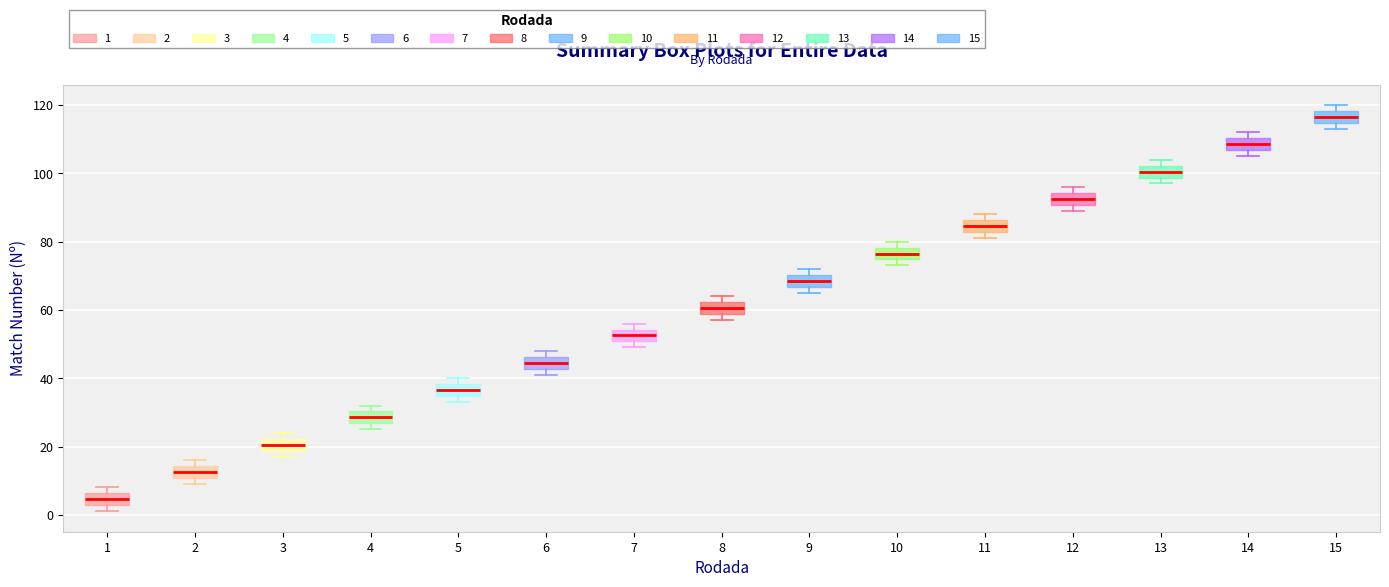

Reading left to right, transcribe this box plot: for each box, give where its median line is, the range the box spans, and where its two whiskers end, as read against the y-axis. The values are not printed on the chart, so give them approximately, as read against the axis.

1: median 4, box 2 to 6, whiskers 2 (just below the box's lower edge) to 8
2: median 12, box 10 to 14, whiskers 10 (just below the box's lower edge) to 16
3: median 20, box 18 to 22, whiskers 18 (just below the box's lower edge) to 24
4: median 28, box 26 to 30, whiskers 26 (just below the box's lower edge) to 32
5: median 36, box 34 to 38, whiskers 34 (just below the box's lower edge) to 40
6: median 44, box 42 to 46, whiskers 42 (just below the box's lower edge) to 48
7: median 52, box 50 to 54, whiskers 50 (just below the box's lower edge) to 56
8: median 60, box 58 to 62, whiskers 58 (just below the box's lower edge) to 64
9: median 68, box 66 to 70, whiskers 66 (just below the box's lower edge) to 72
10: median 76, box 74 to 78, whiskers 74 (just below the box's lower edge) to 80
11: median 84, box 82 to 86, whiskers 82 (just below the box's lower edge) to 88
12: median 92, box 90 to 94, whiskers 90 (just below the box's lower edge) to 96
13: median 100, box 98 to 102, whiskers 98 (just below the box's lower edge) to 104
14: median 108, box 106 to 110, whiskers 106 (just below the box's lower edge) to 112
15: median 116, box 114 to 118, whiskers 114 (just below the box's lower edge) to 120